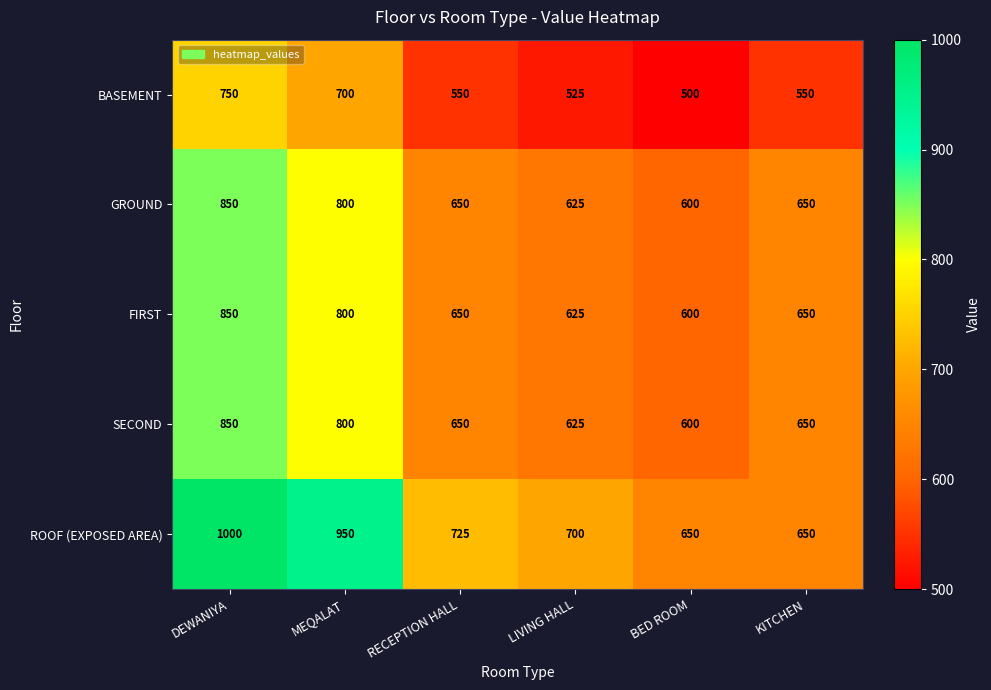

What is the maximum value shown in the chart?

1000